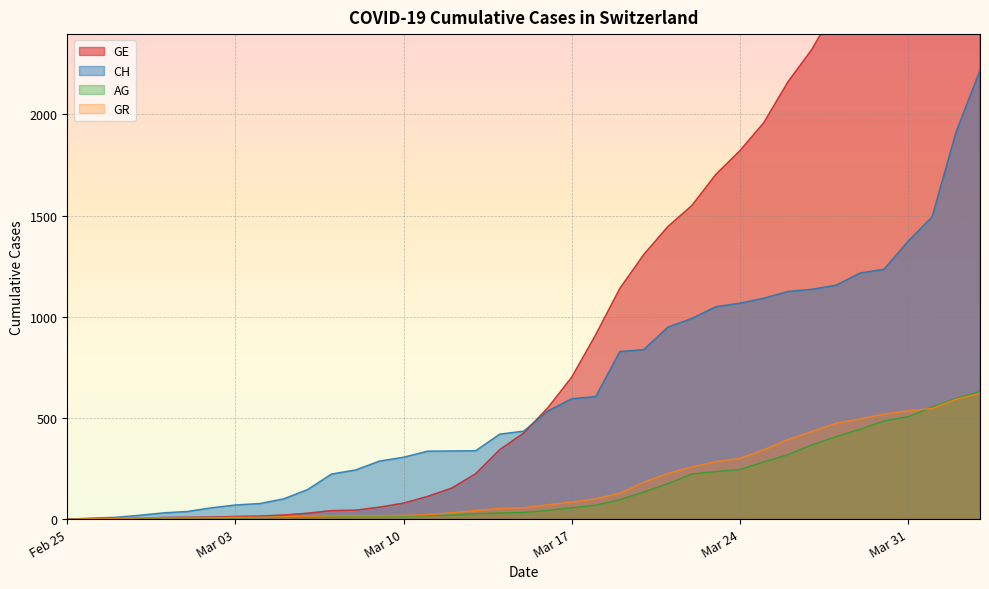

What is the label of the 28th point from the left?

2020-03-23